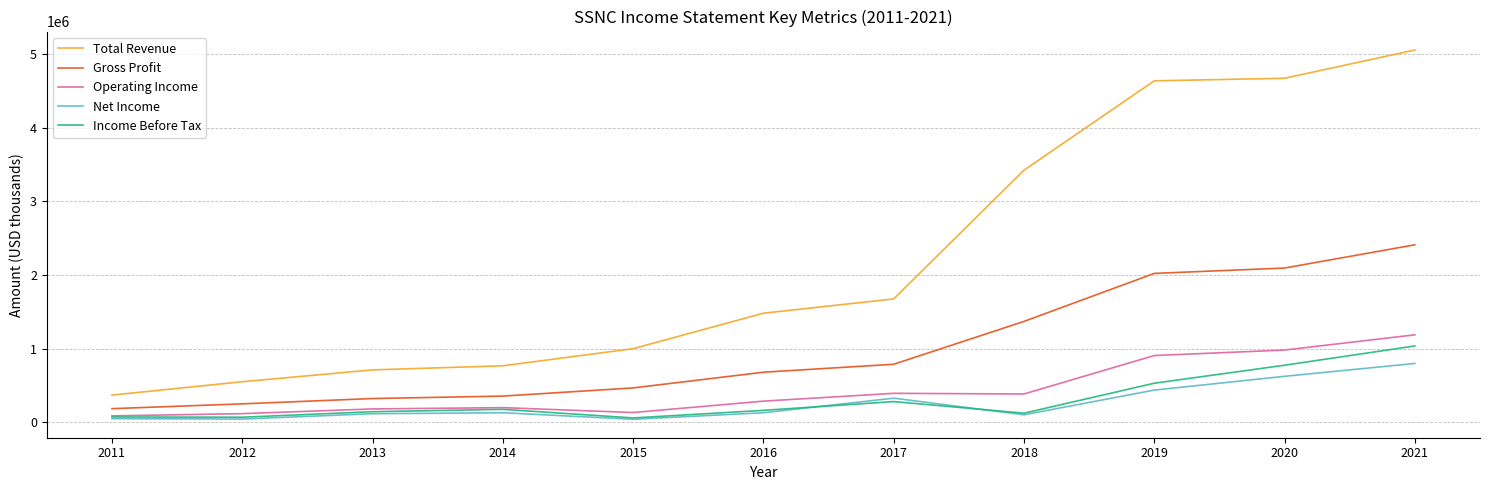

Is it true that Income Before Tax equals 448987 at 2020?

False